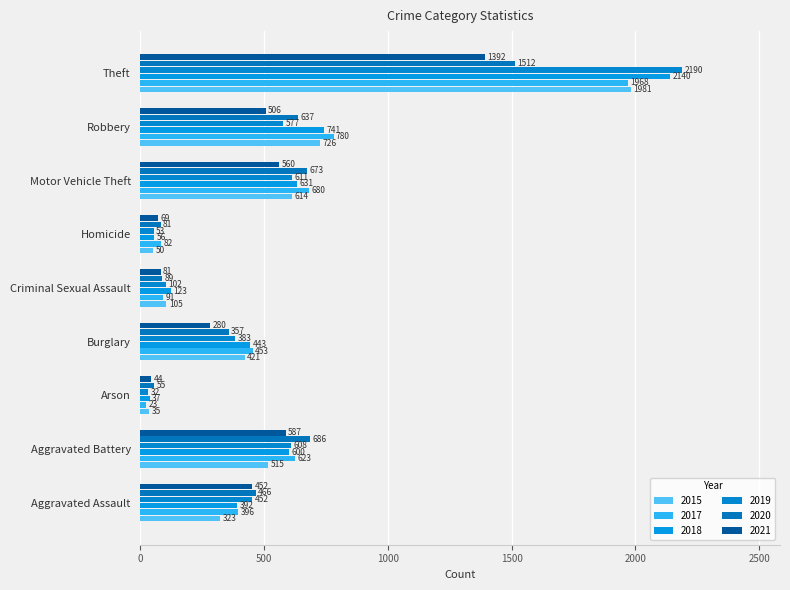

Is it true that 2020 equals 637 at Robbery?

True